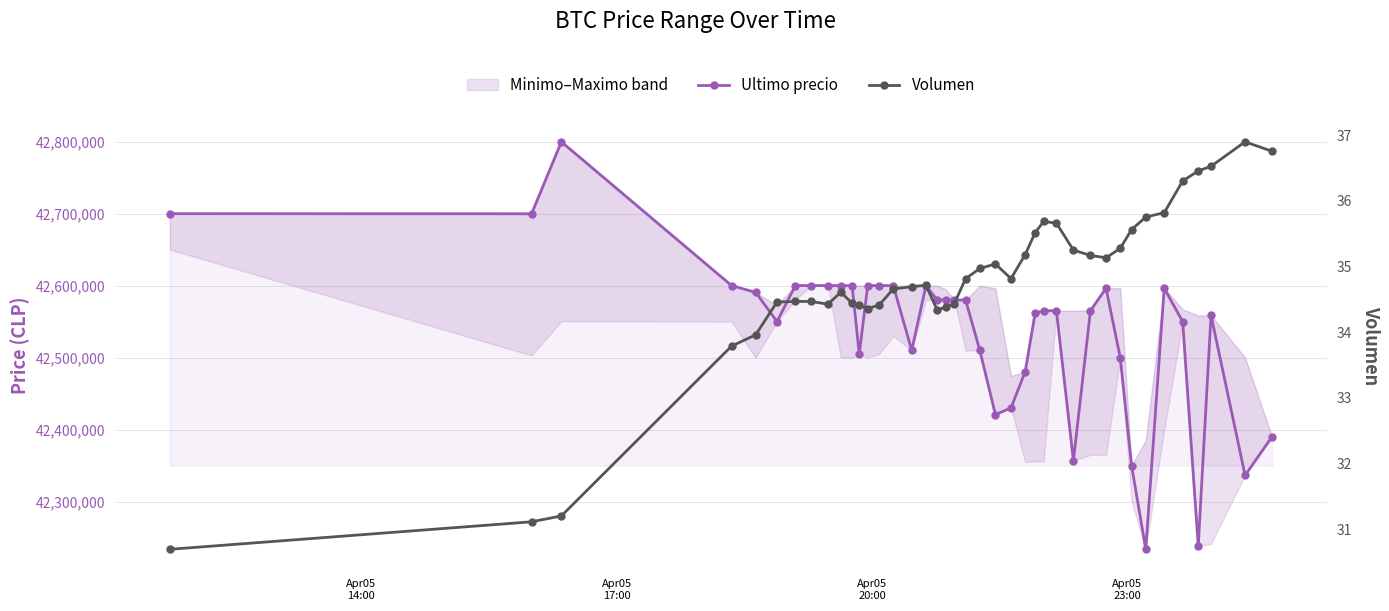

How many lines are shown in the chart?

2